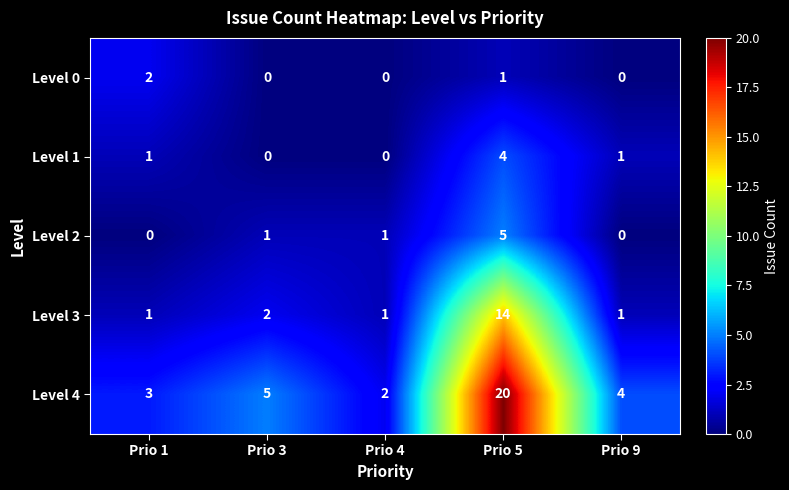

At which category is the sum across all series the highest?

Prio 5